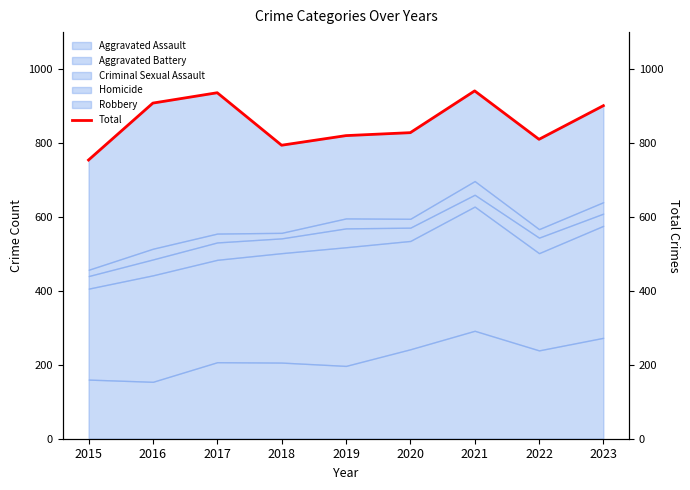

Where does the data first go above 828?

2016